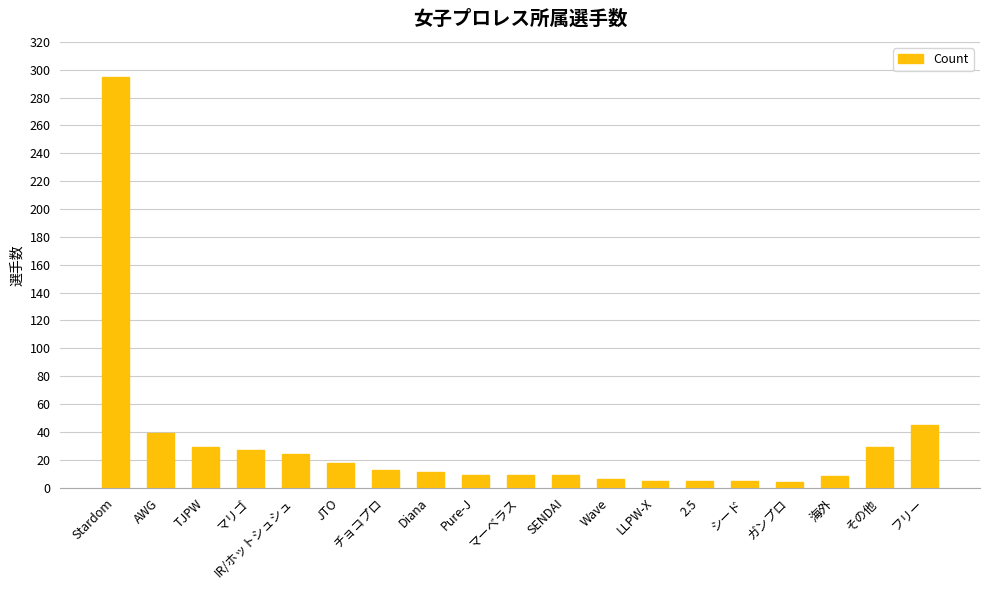

What is the sum of all values?

590